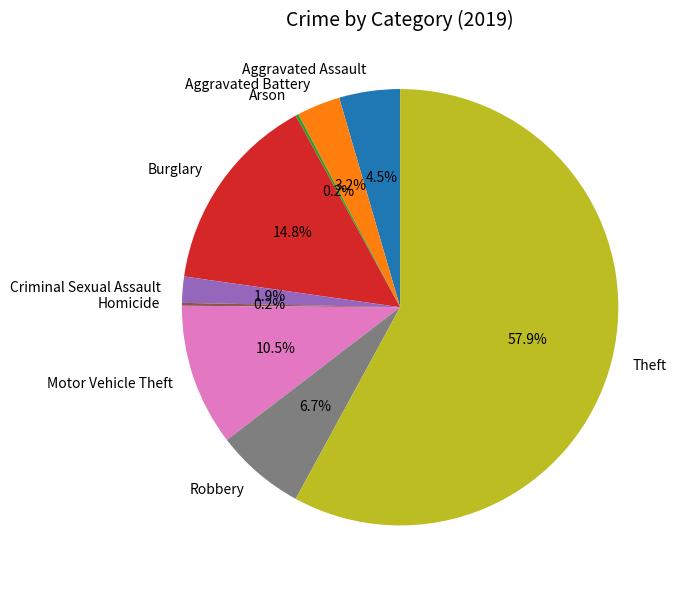

Does Robbery represent more than half of the total?

No